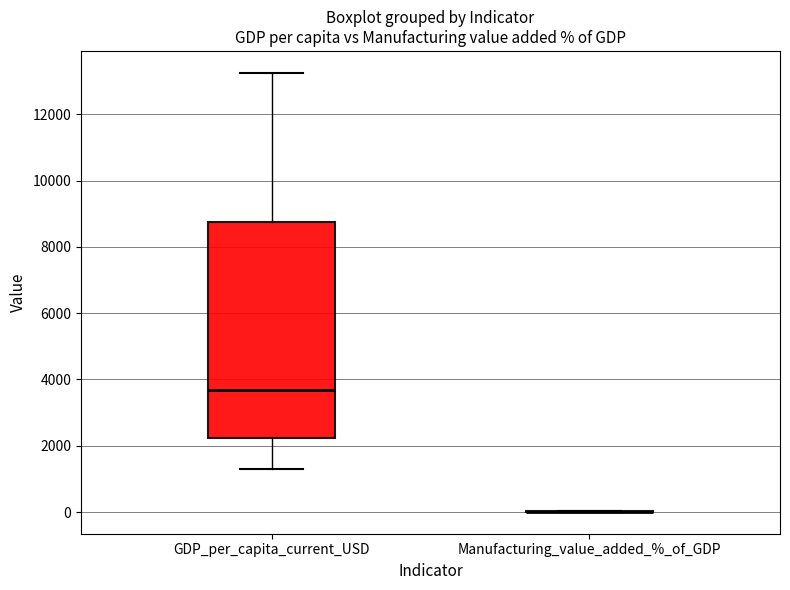

Reading left to right, read every box against the y-axis: the position of its median line, the range the box covers, and the ends of its whiskers. The values are not printed on the chart, so give them approximately, as read against the axis.

GDP_per_capita_current_USD: median 3600, box 2200 to 8800, whiskers 1400 to 13200
Manufacturing_value_added_%_of_GDP: box collapsed to a line at 0, whiskers 0 to 0